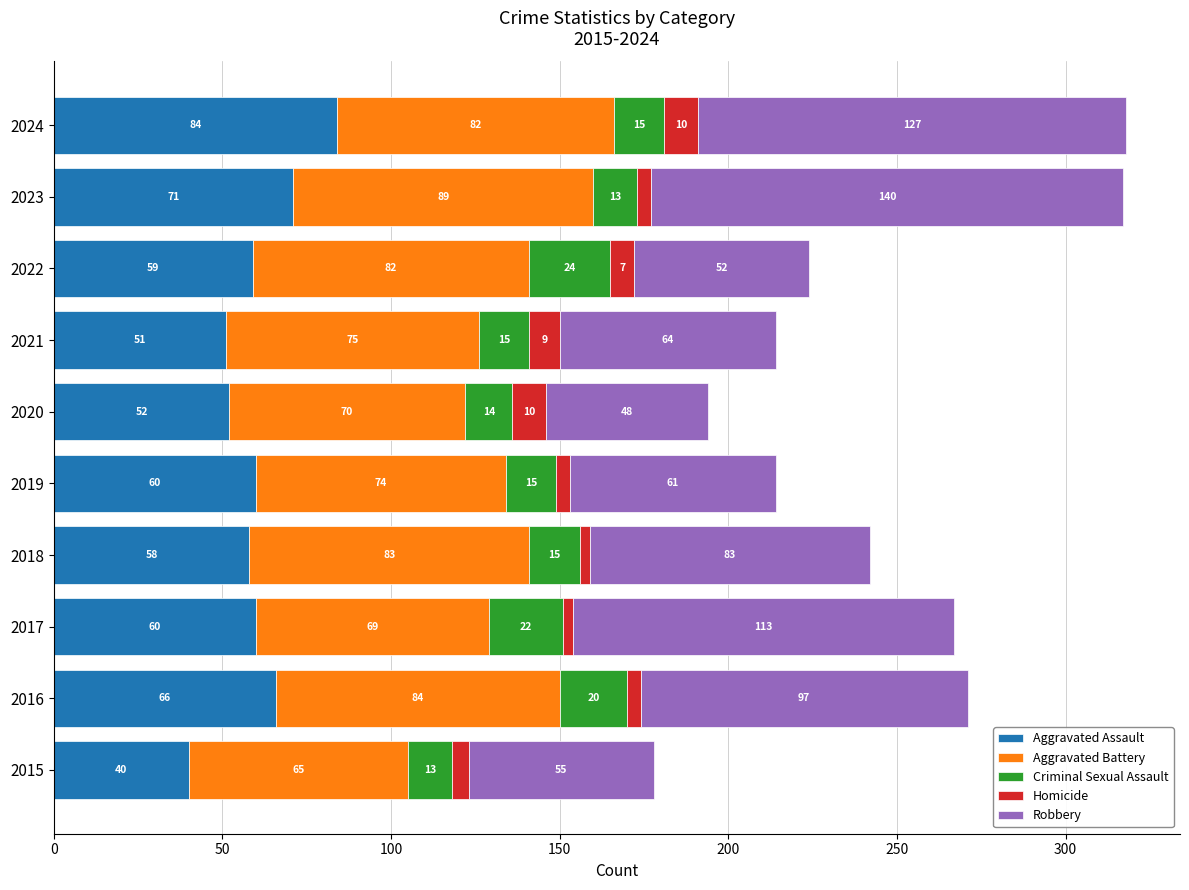

At which label does Aggravated Assault reach its minimum?

2015